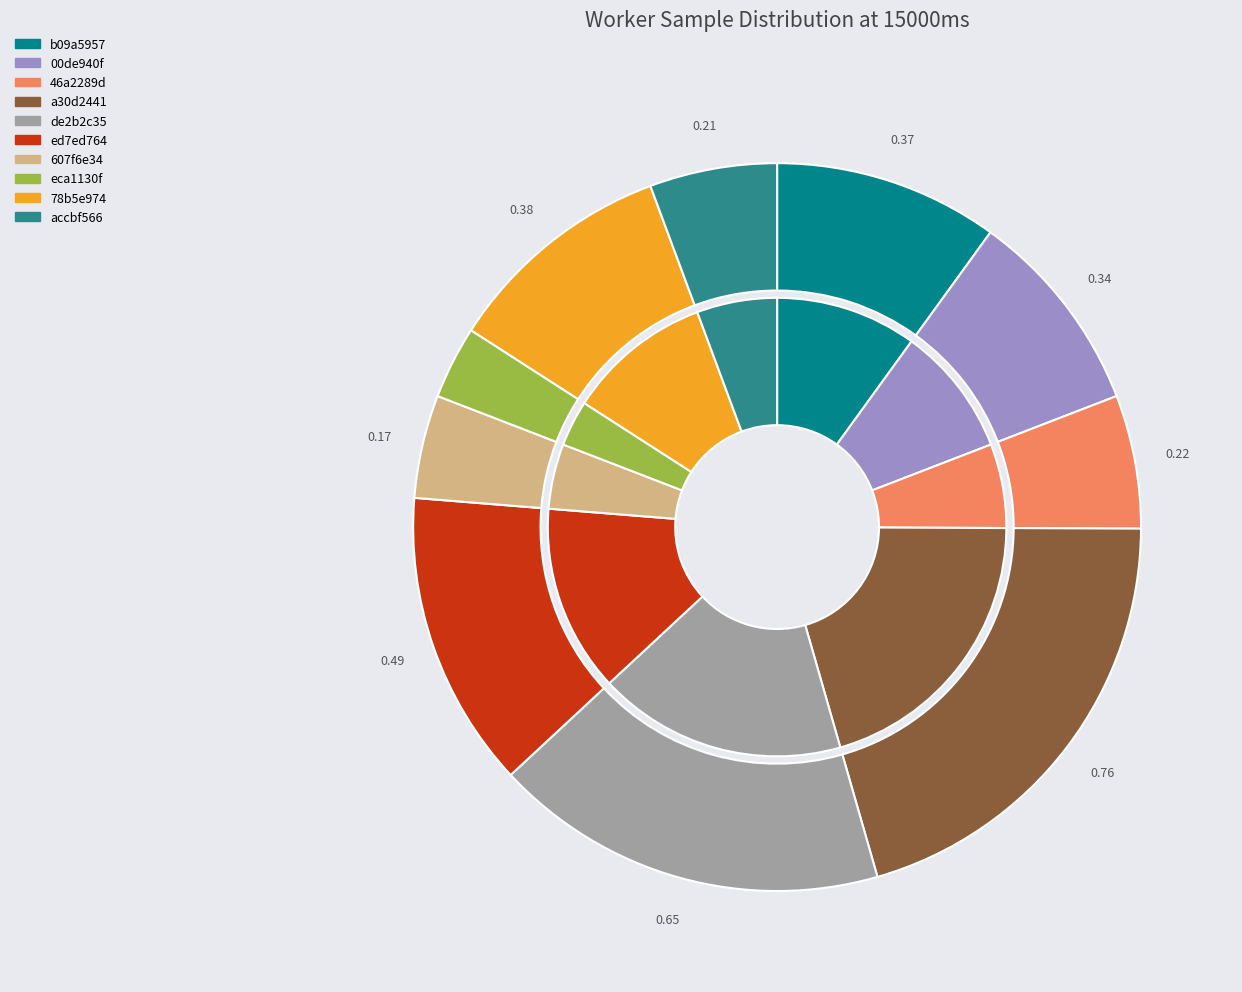

To the nearest percent, what is the average slice percentage?

10%